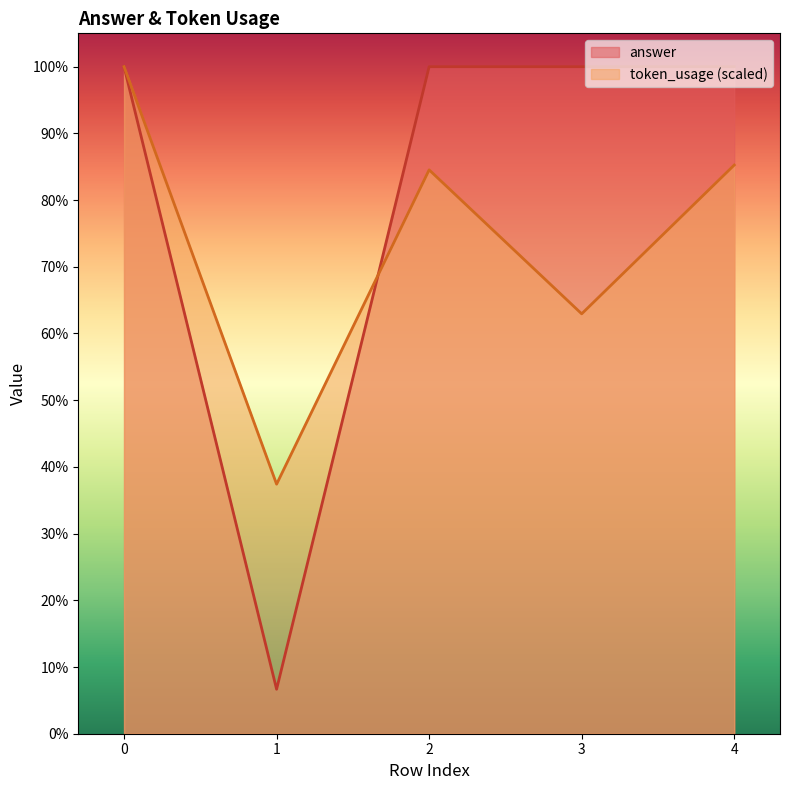

How many times do token_usage and answer cross each other?

2